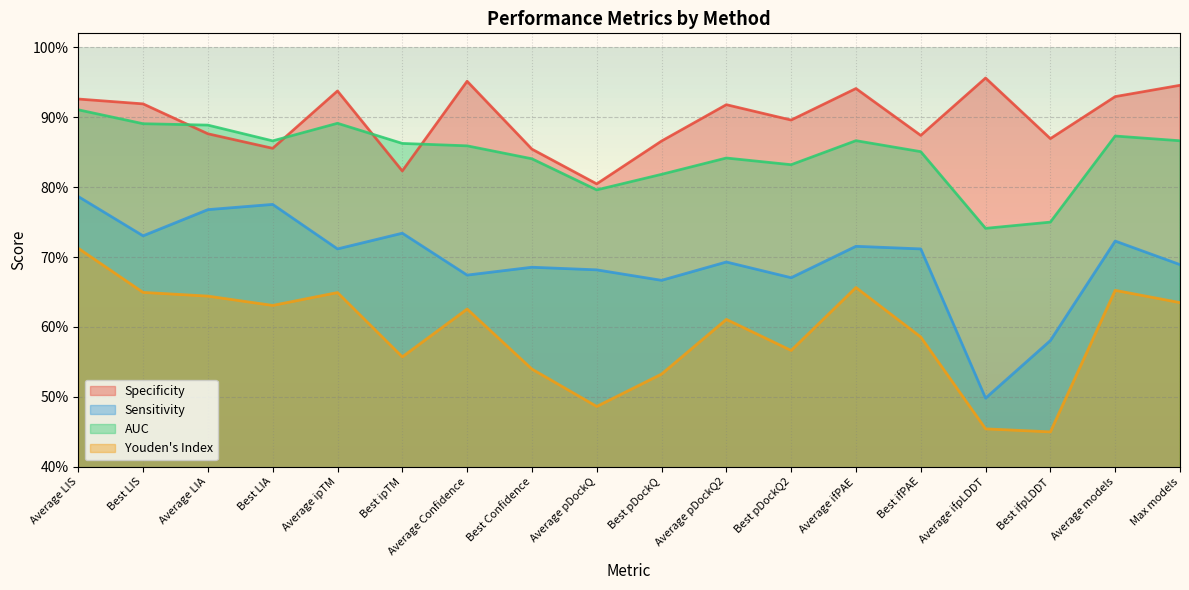

How many categories are shown in the chart?

18